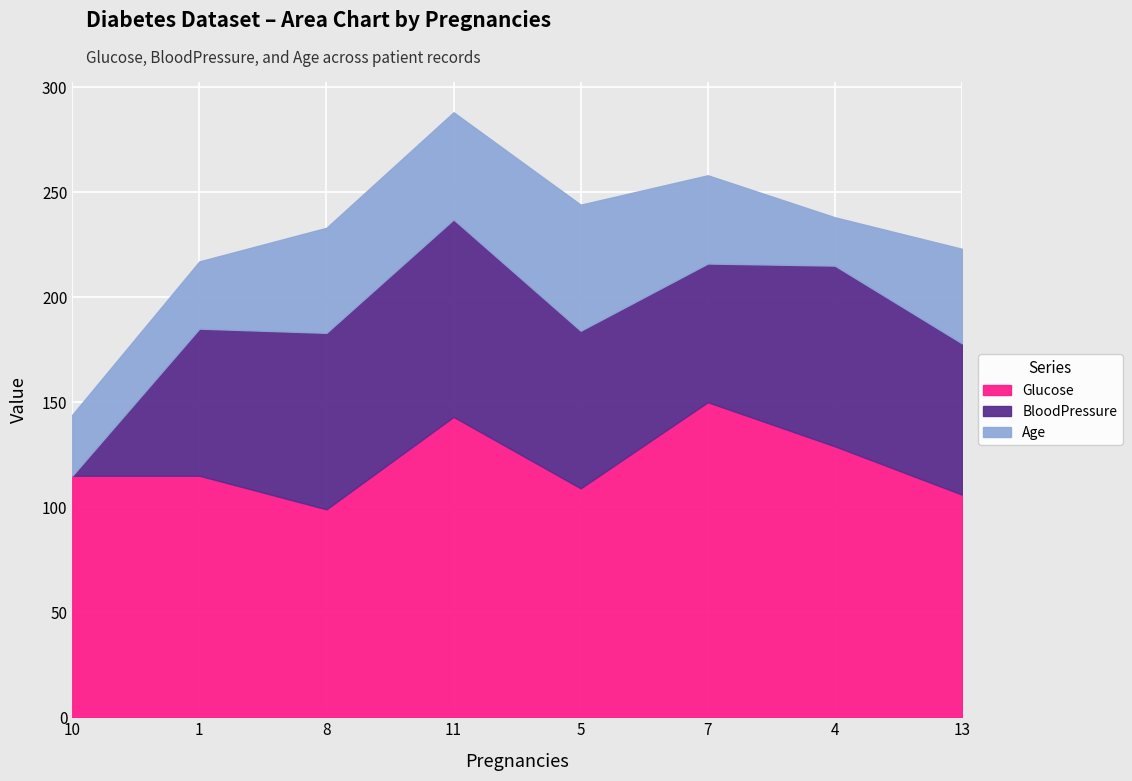

What is the maximum value for Age?

60